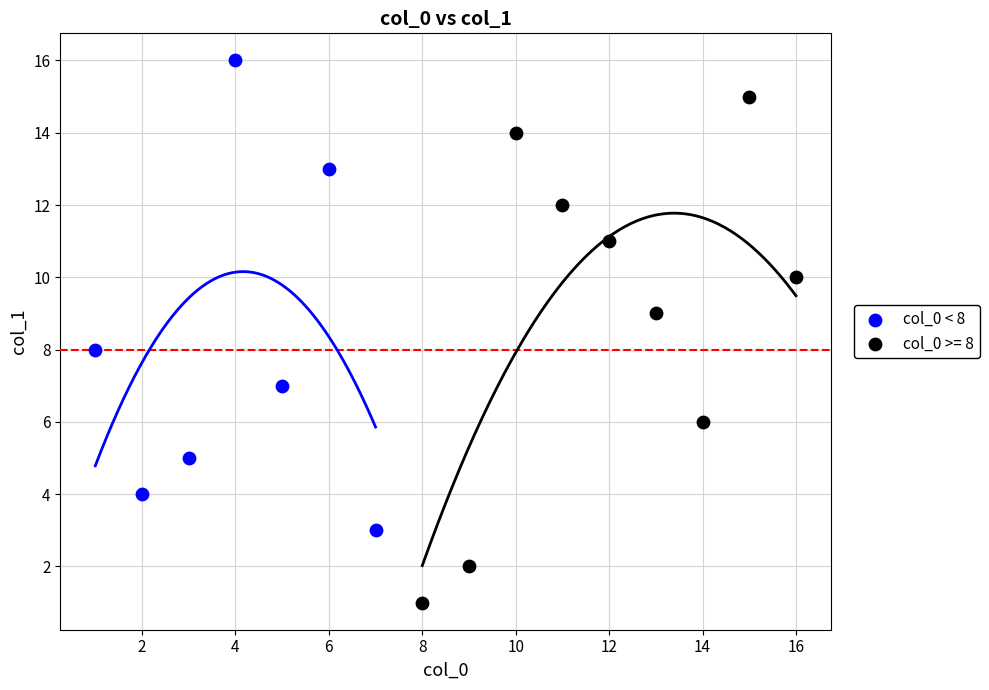

Which series reaches the maximum Y coordinate?

col_0 < 8